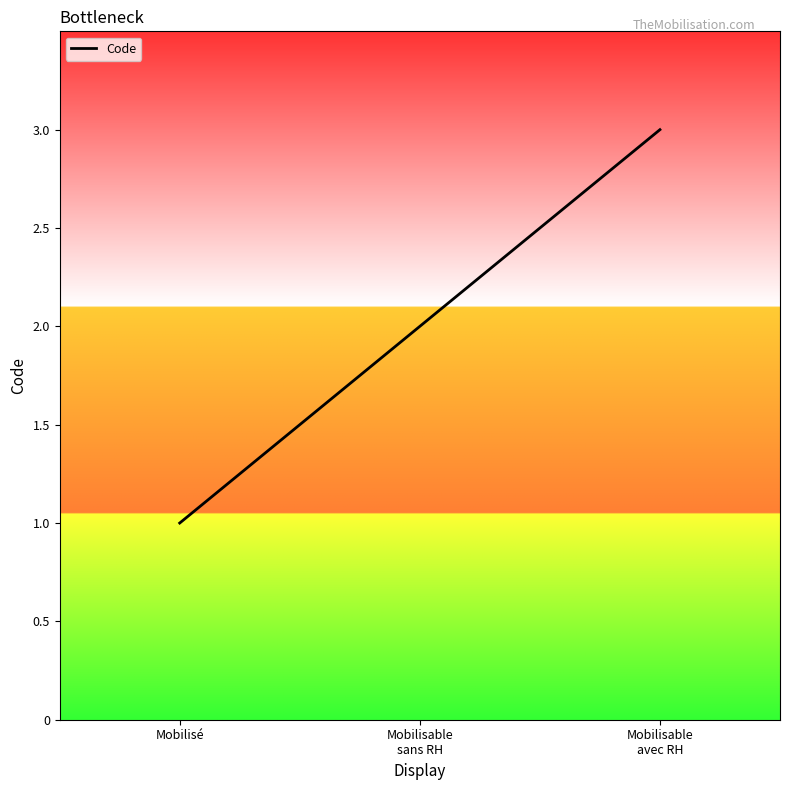

How many values are between 1 and 3?

3